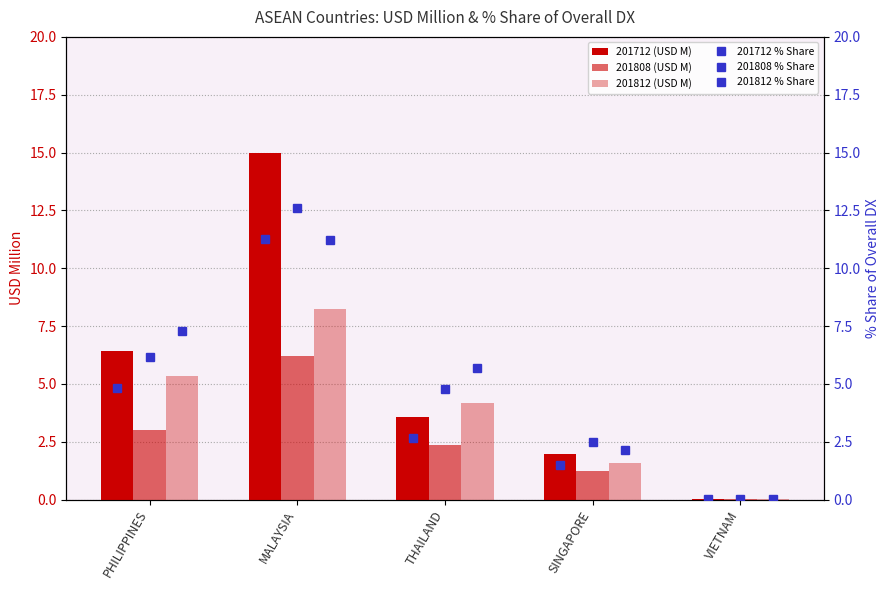

Reading left to right, list all the values displayed in this chart.

201712 (USD M): 6.4	15.0	3.6	2.0	0.0
201808 (USD M): 3.0	6.2	2.4	1.2	0.0
201812 (USD M): 5.4	8.2	4.2	1.6	0.0
201712 % Share: 4.8	11.3	2.7	1.5	0.0
201808 % Share: 6.2	12.6	4.8	2.5	0.0
201812 % Share: 7.3	11.2	5.7	2.2	0.0